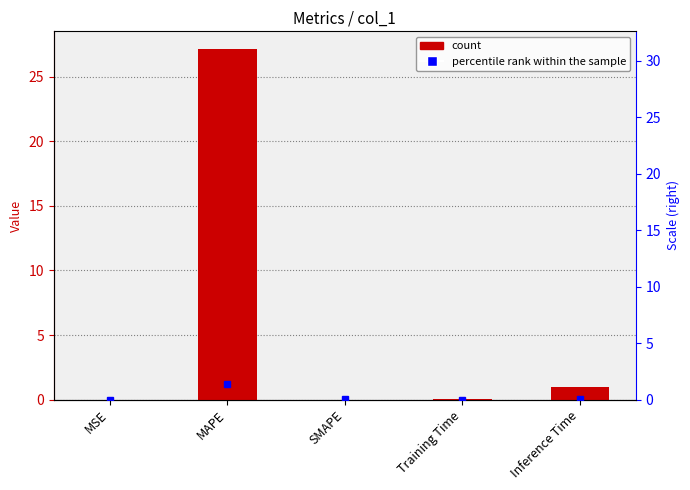

Where is the data nearest to the value 13?

Inference Time